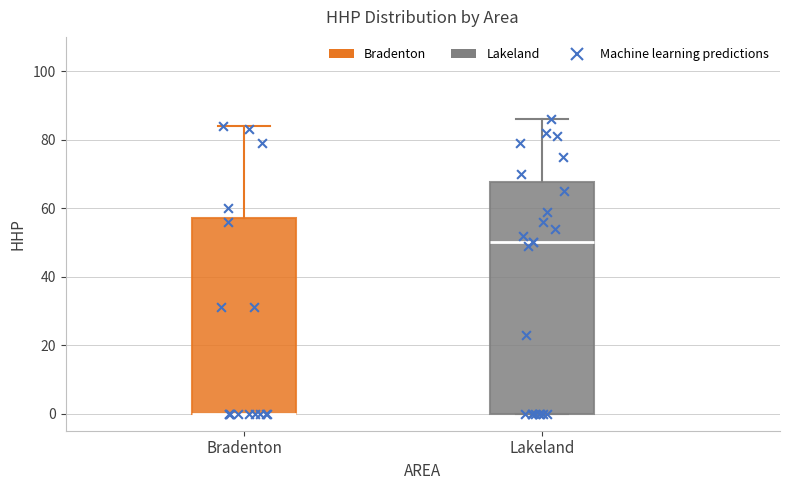

Which box is the tallest, from its lower edge to its upper edge?

Lakeland